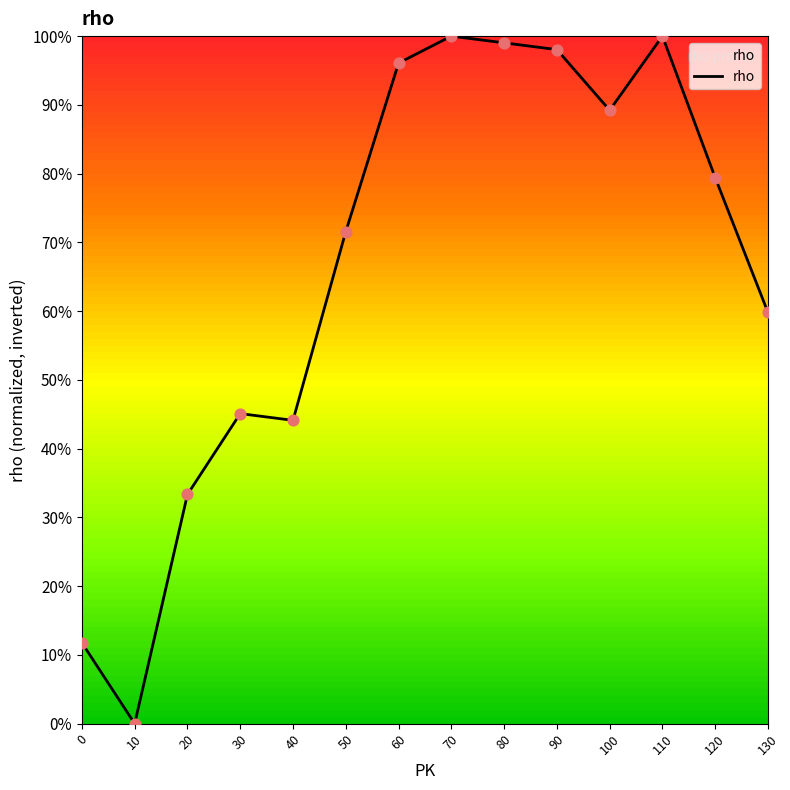

What is the change in value from 120 to 130?

-0.2